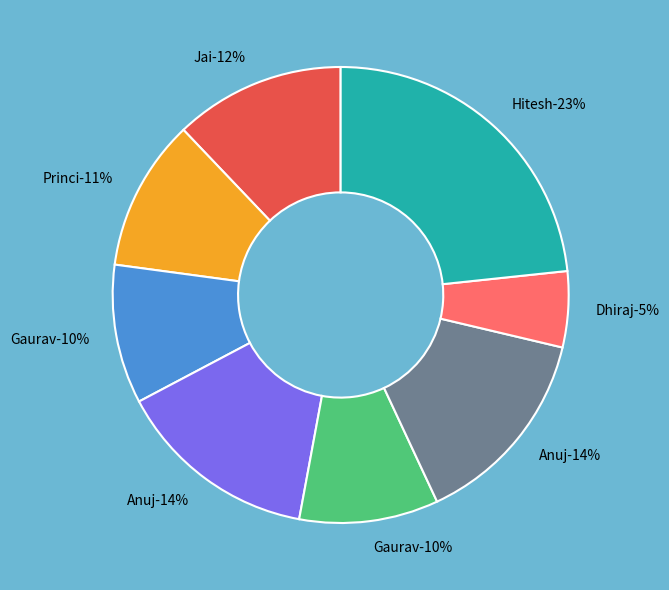

Count the number of slices in the pie.

8